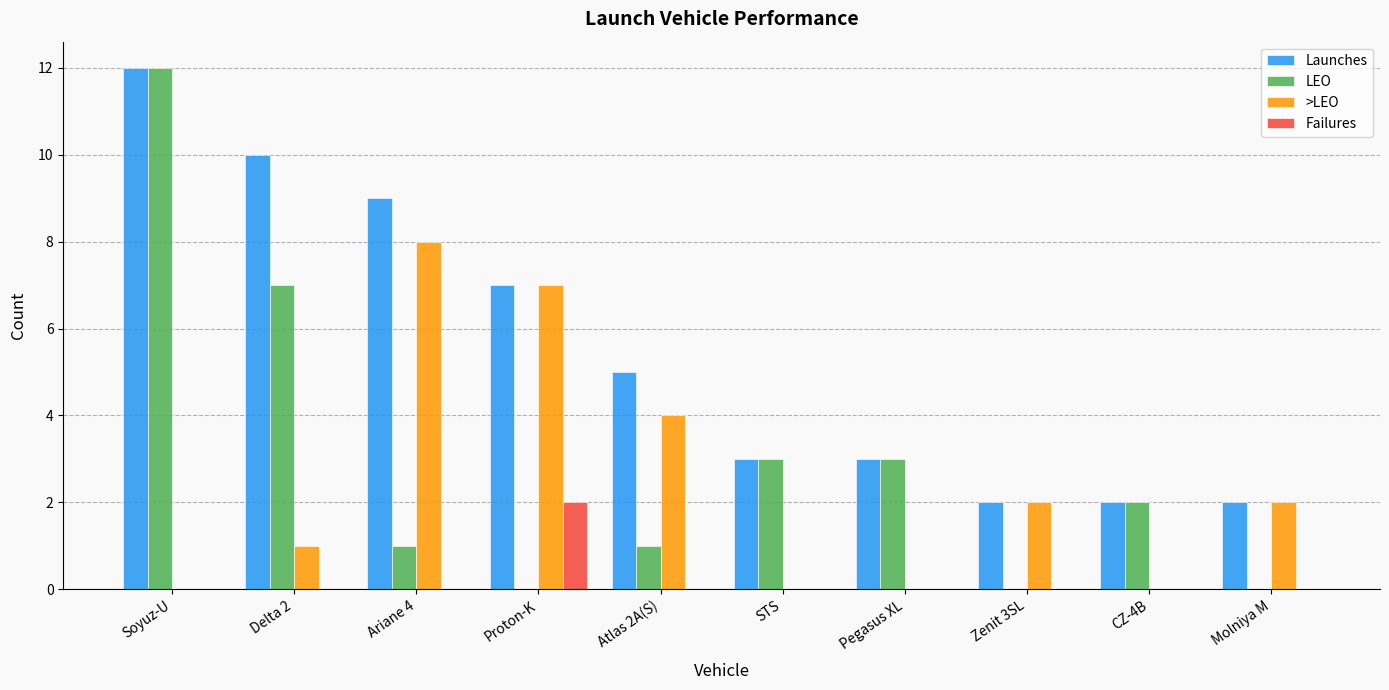

Count the number of data series in this chart.

4